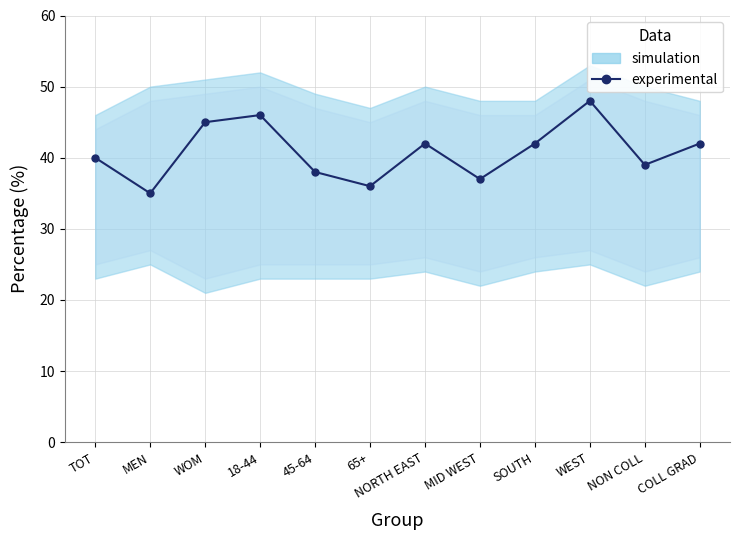

At which label does the data first exceed 42?

WOM